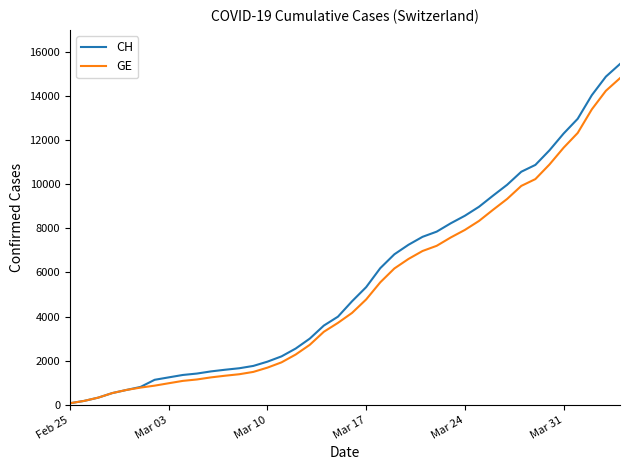

Which series has the largest range (max minus min)?

CH